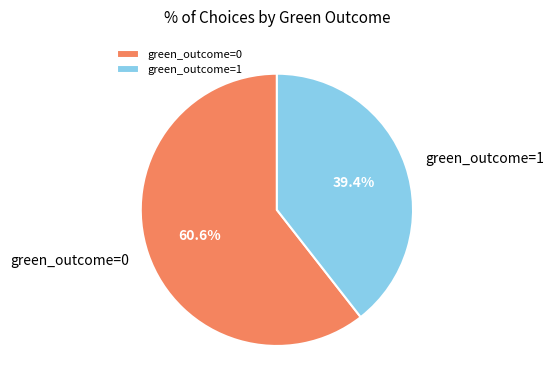

Does green_outcome=0 account for over 50% of the chart?

Yes